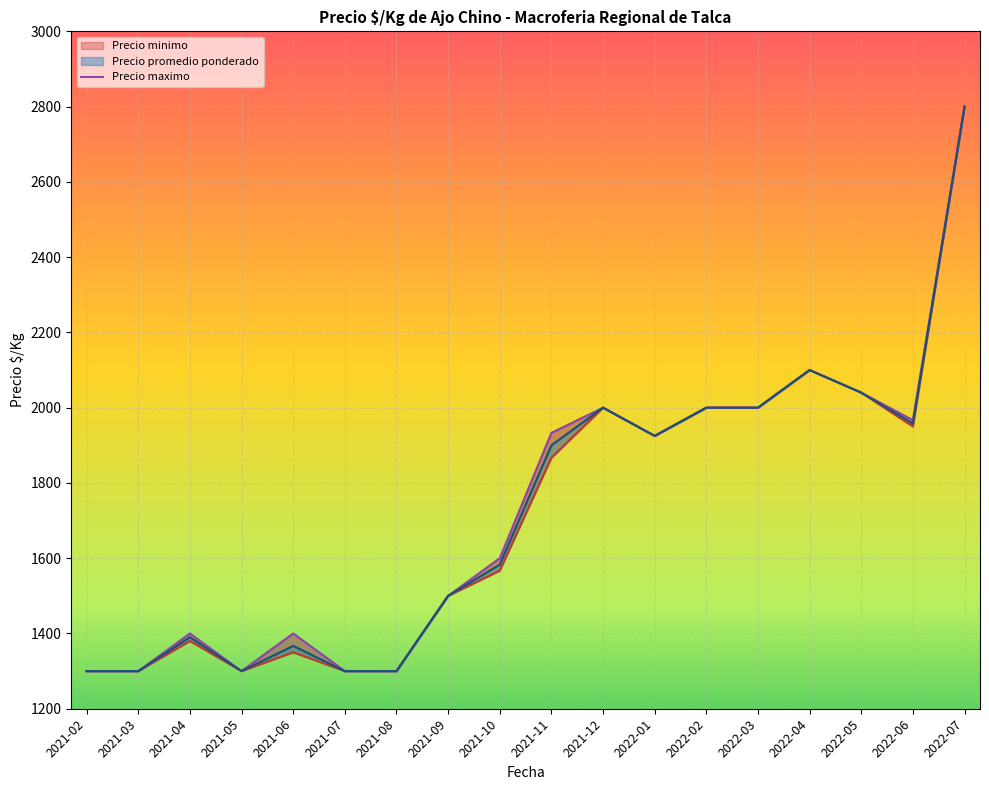

Reading left to right, list all the values displayed in this chart.

1300	1300	1400	1300	1400	1300	1300	1500	1600	1933	2000	1925	2000	2000	2100	2040	1967	2800